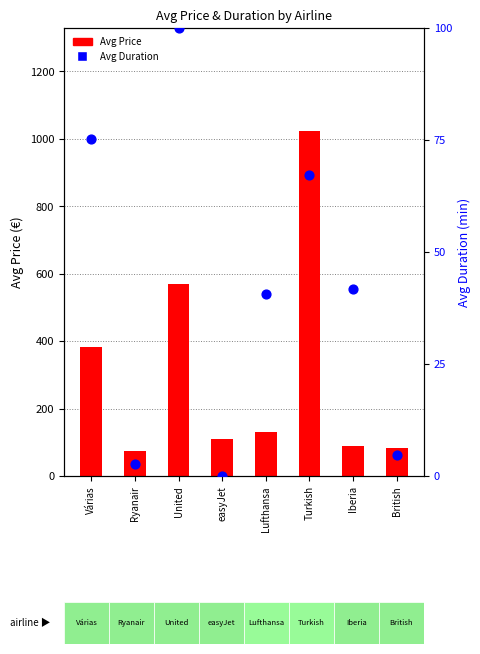

At which category is the sum across all series the highest?

Turkish